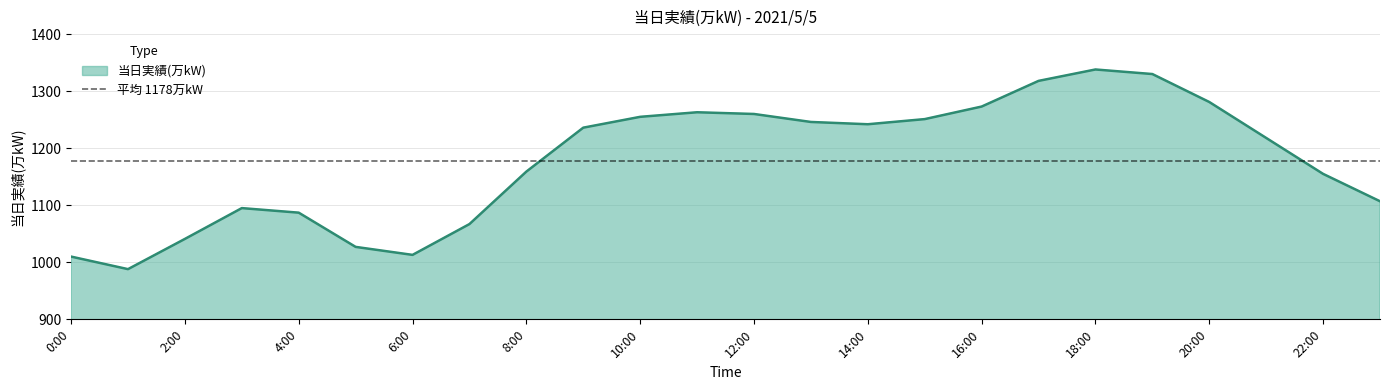

At which category does the data reach its first local peak?

3:00